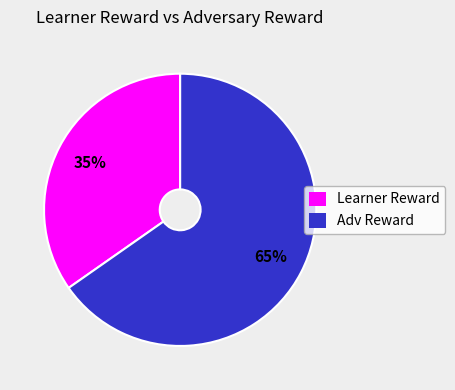

Is it true that Adv Reward is 65% of the pie?

True